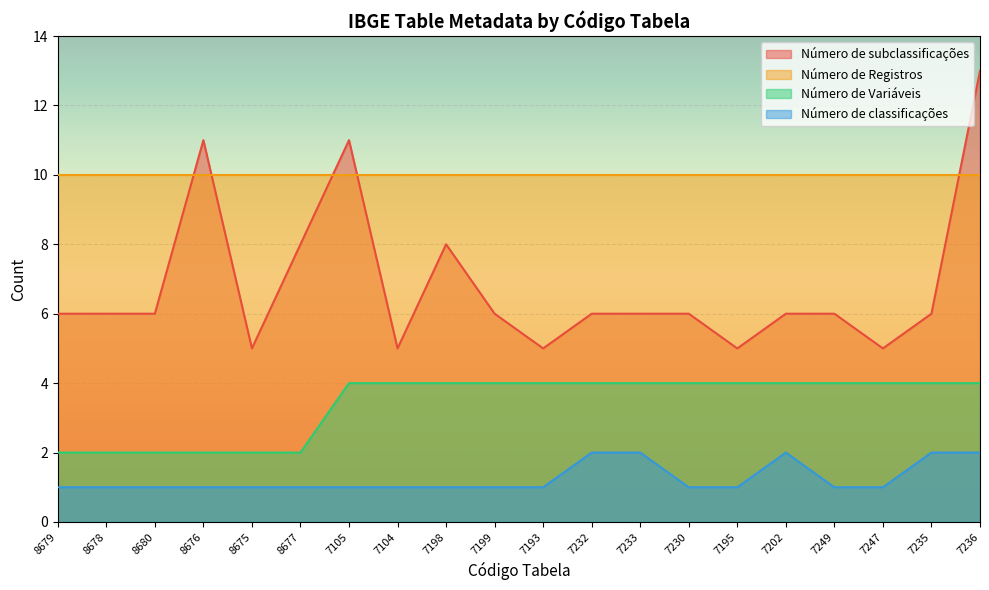

What is the minimum value shown in the chart?

1